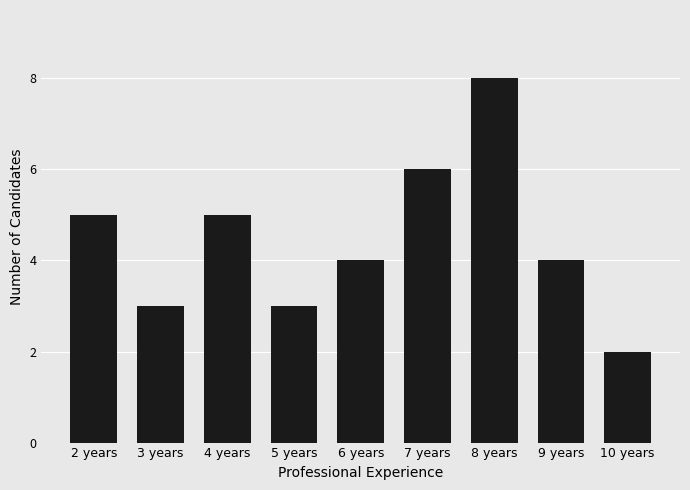

Are the bars horizontal?

No